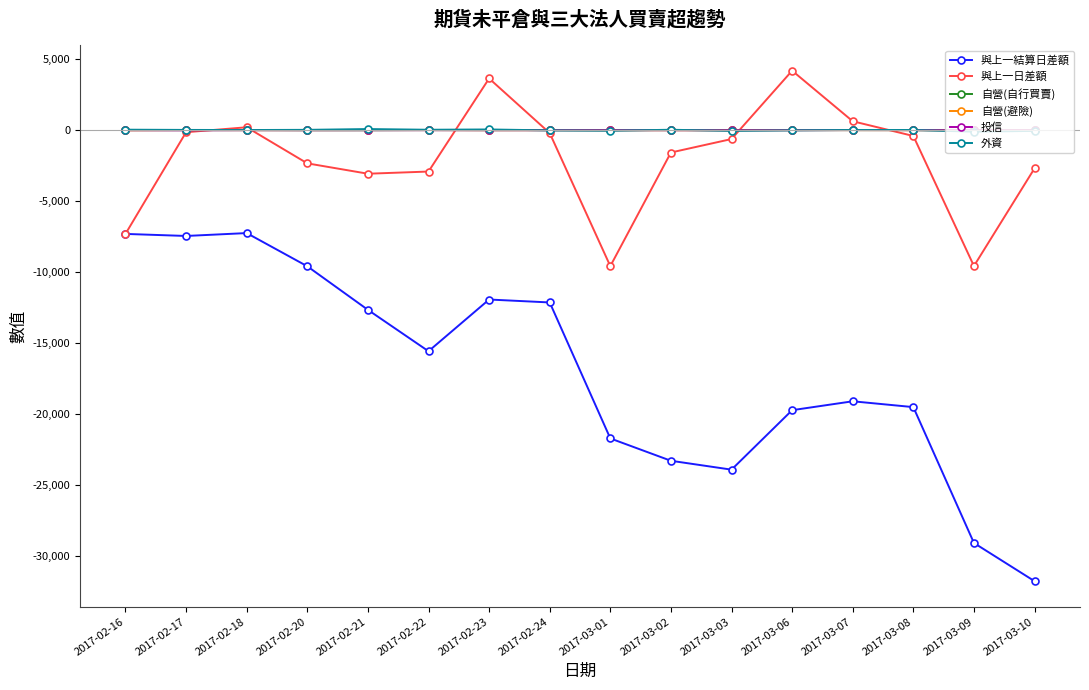

Which series has the widest spread of values?

與上一結算日差額